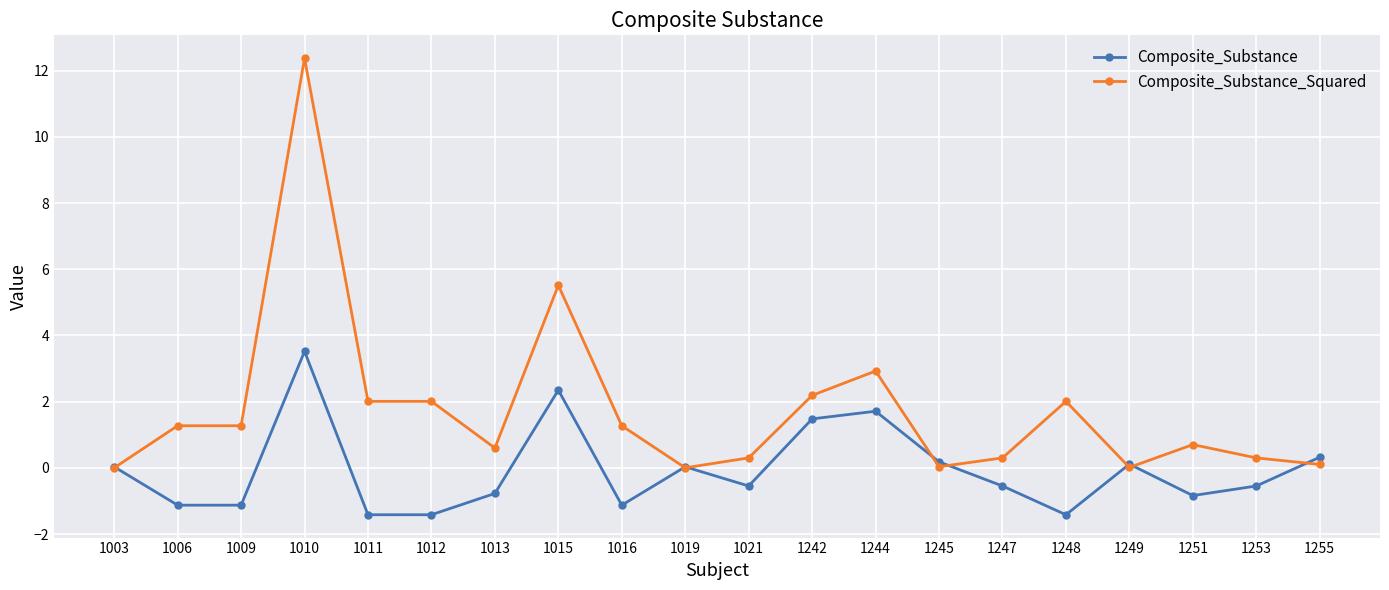

Is it true that Composite_Substance equals 1.7 at 1244?

True